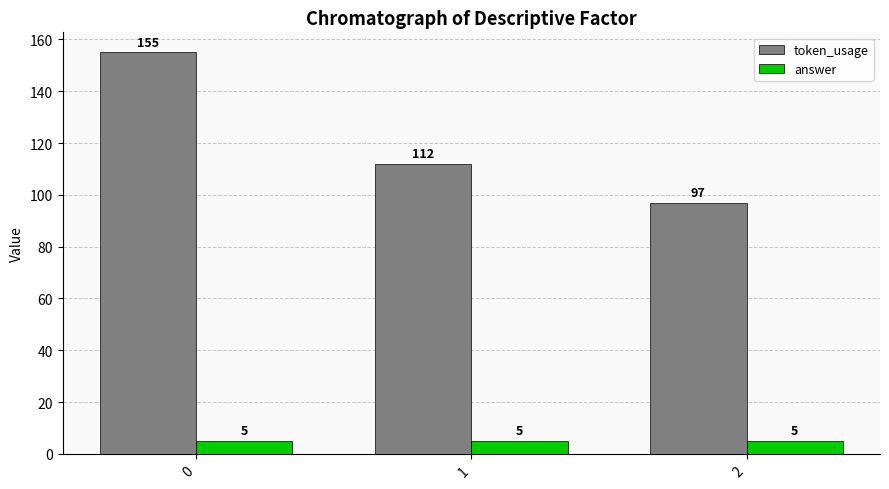

How many token_usage values are between 97 and 155?

3